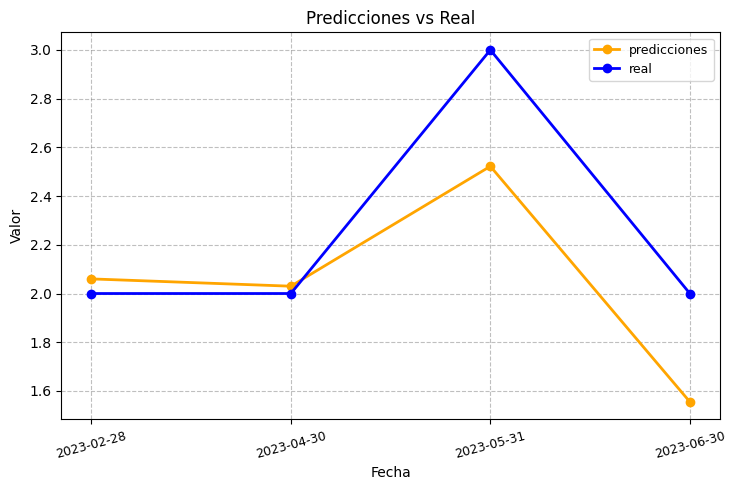

What are all the series names shown in the legend?

predicciones, real